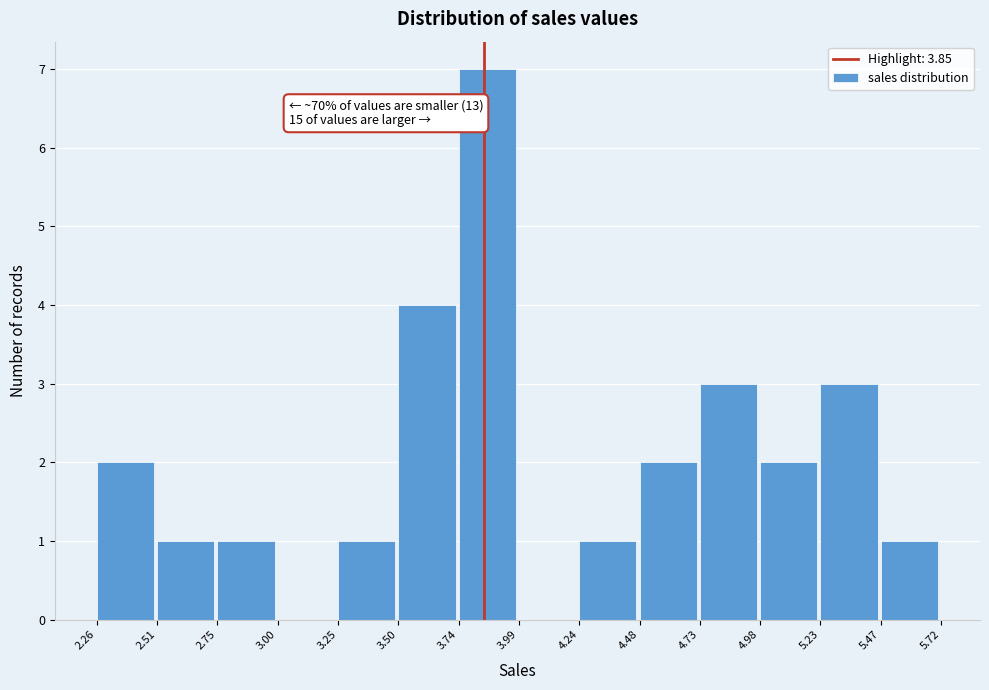

Which range on the x-axis has the tallest bar?

3.74 to 3.99